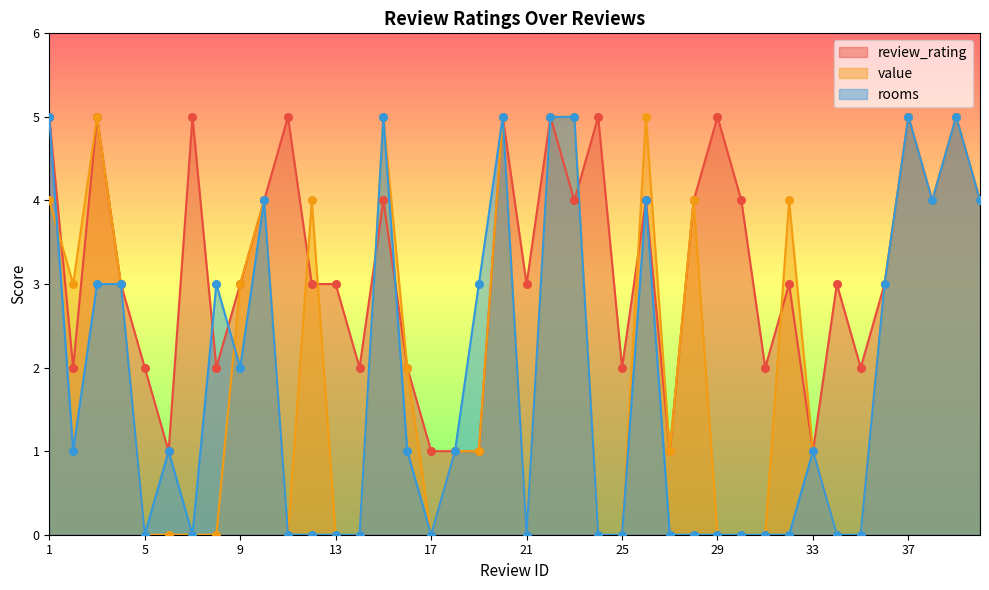

What are all the series names shown in the legend?

review_rating, value, rooms